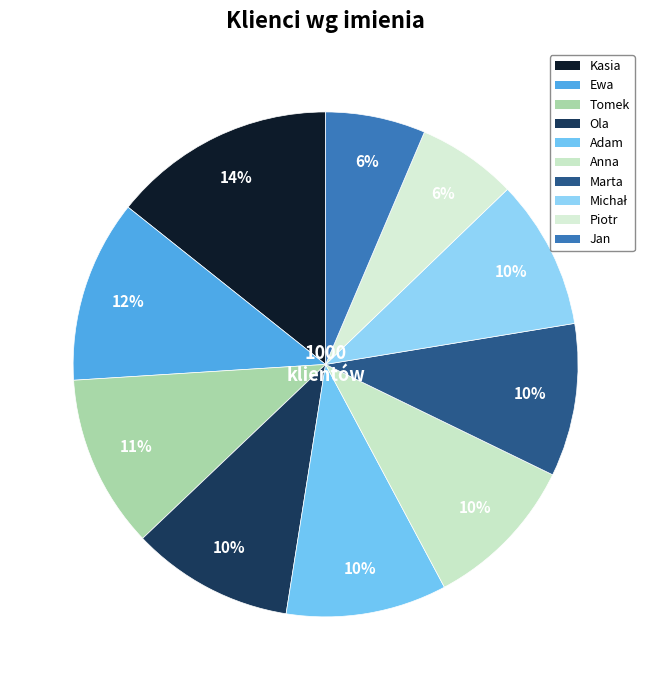

To the nearest percent, what portion does Ola represent?

10%